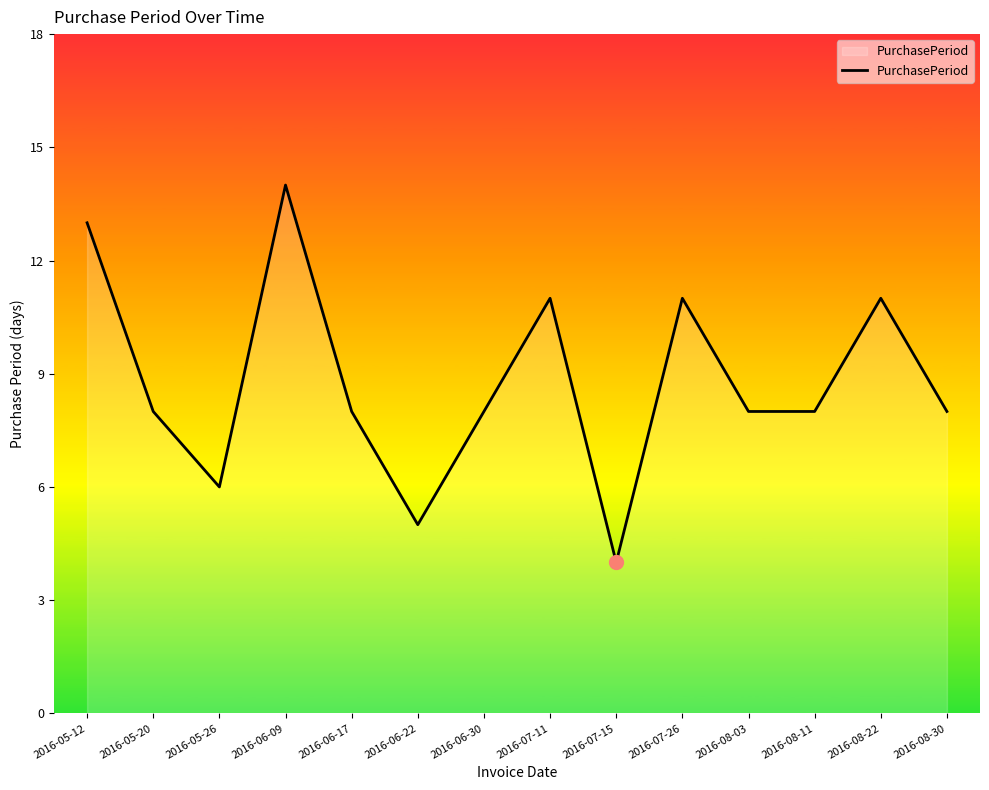

What is the difference between the values at 2016-06-17 and 2016-08-22?

3